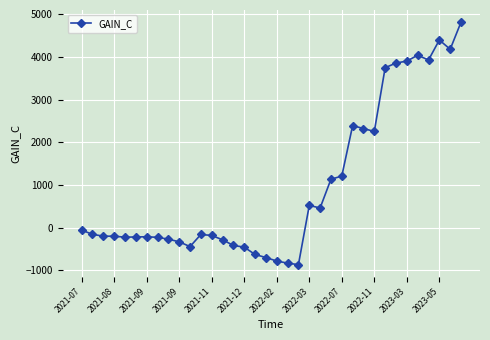

What is the value of the 25th point from the left?

1208.1